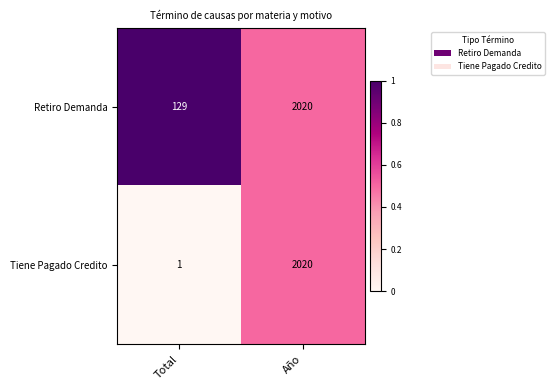

What is the spread (max minus min) of values at Total?

128